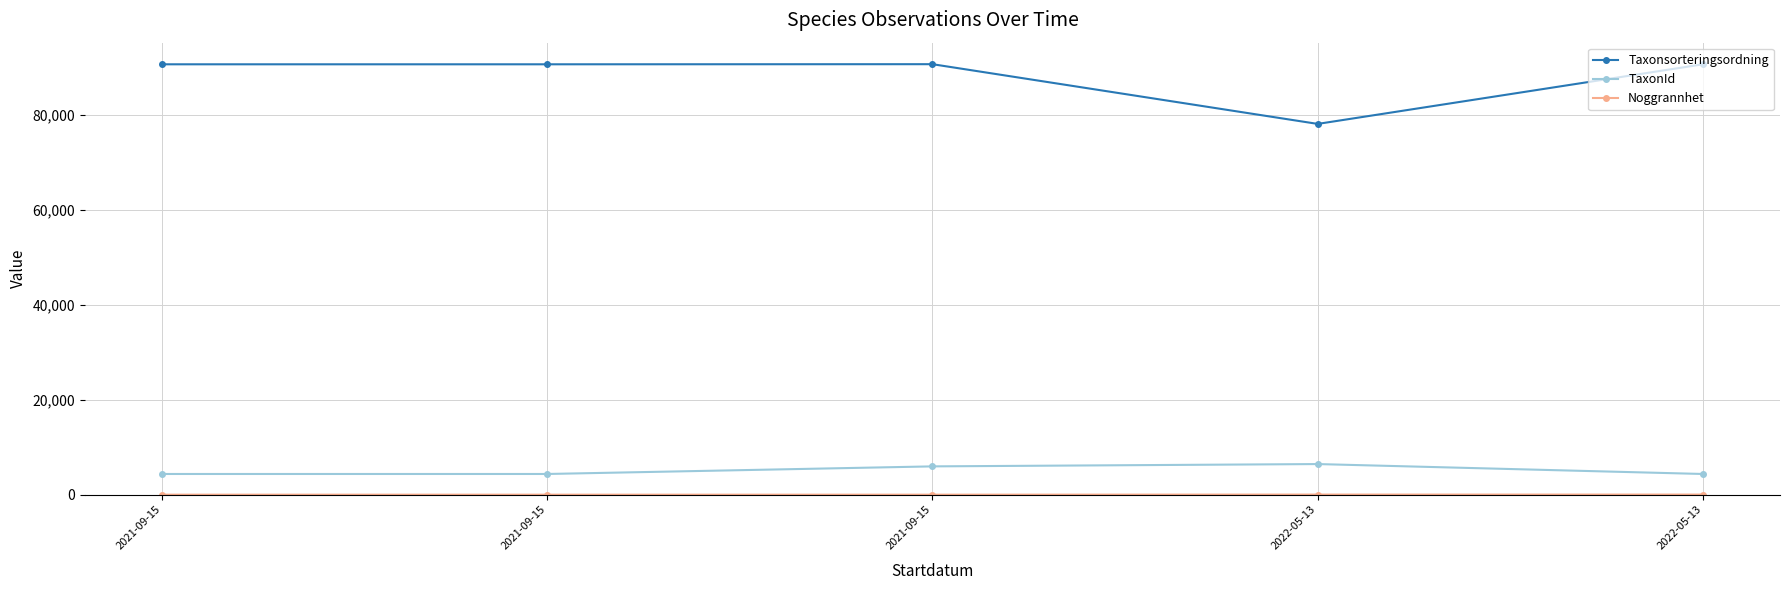

How many data points does each series have?

5